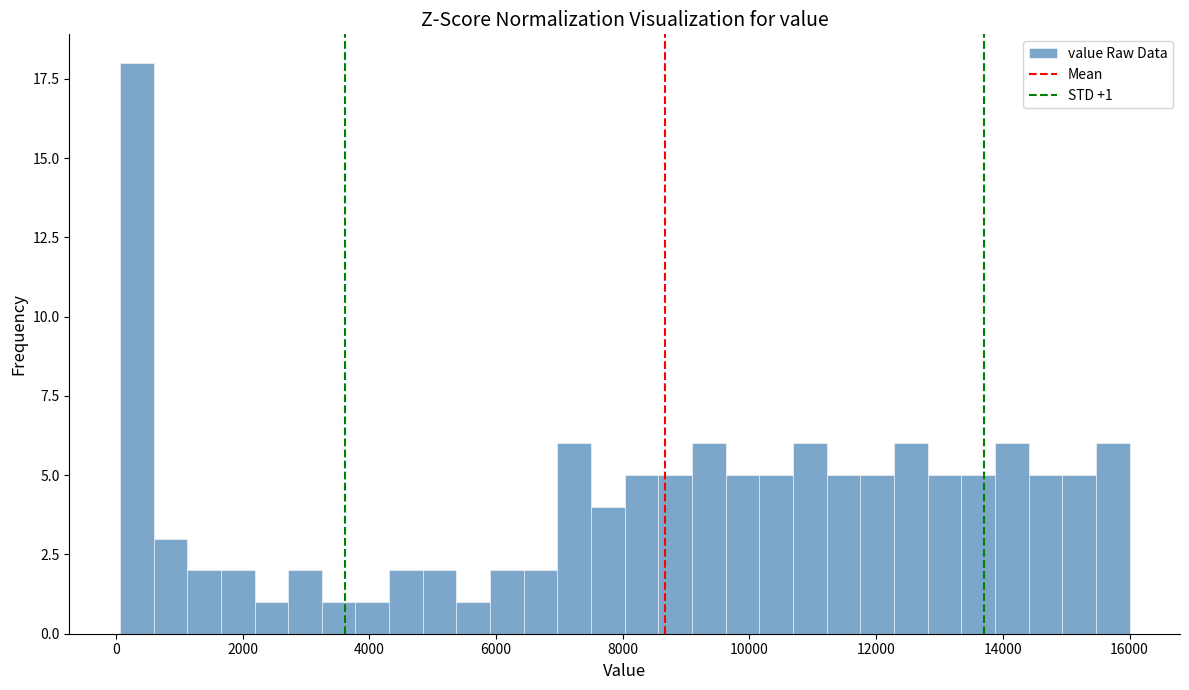

Read against the x-axis, roughly where is the centre of the tallest bar?

400